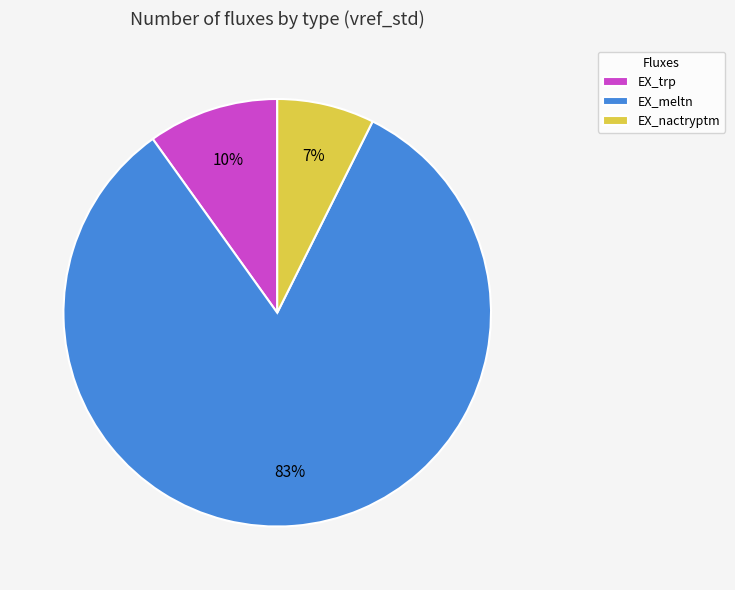

What is the largest slice in the pie chart?

EX_meltn